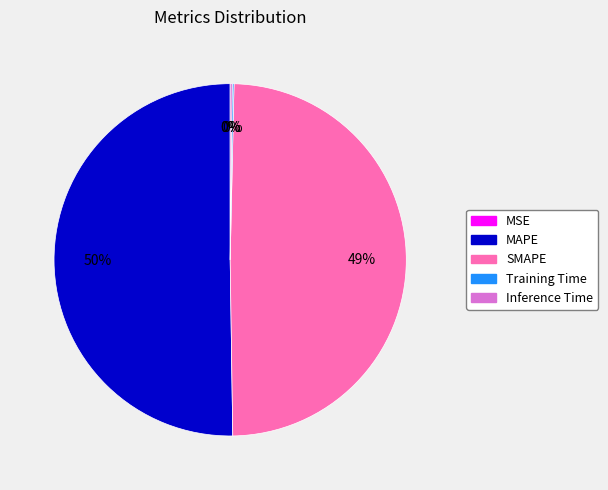

Is it true that SMAPE is 49% of the pie?

True